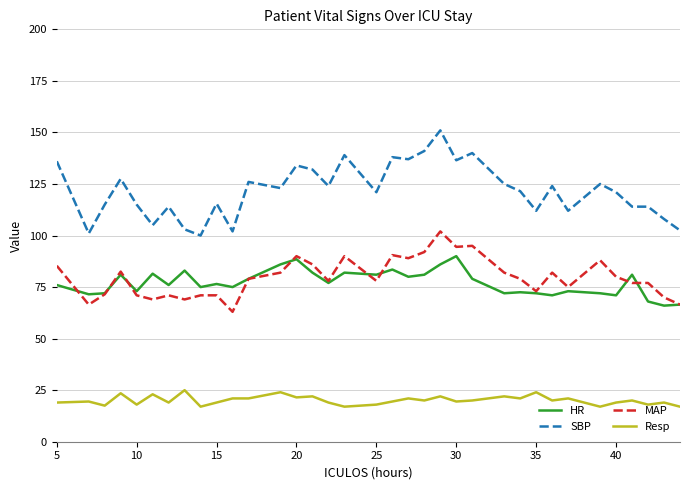

True or false: MAP and Resp cross at least once.

False